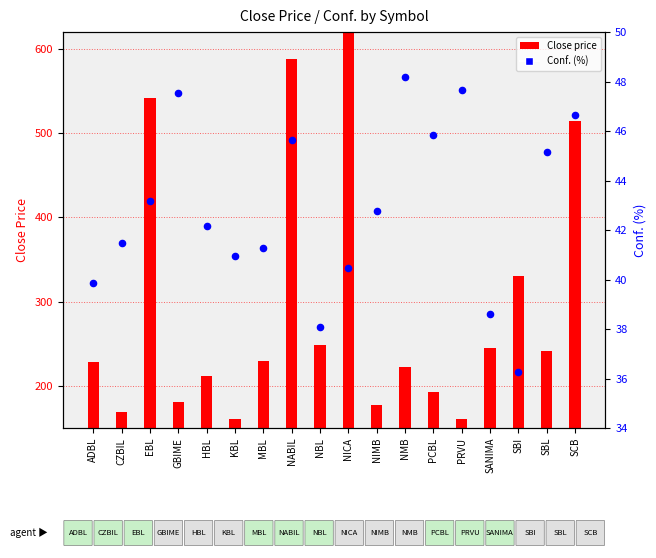

What are all the series names shown in the legend?

Close price, Conf. (%)